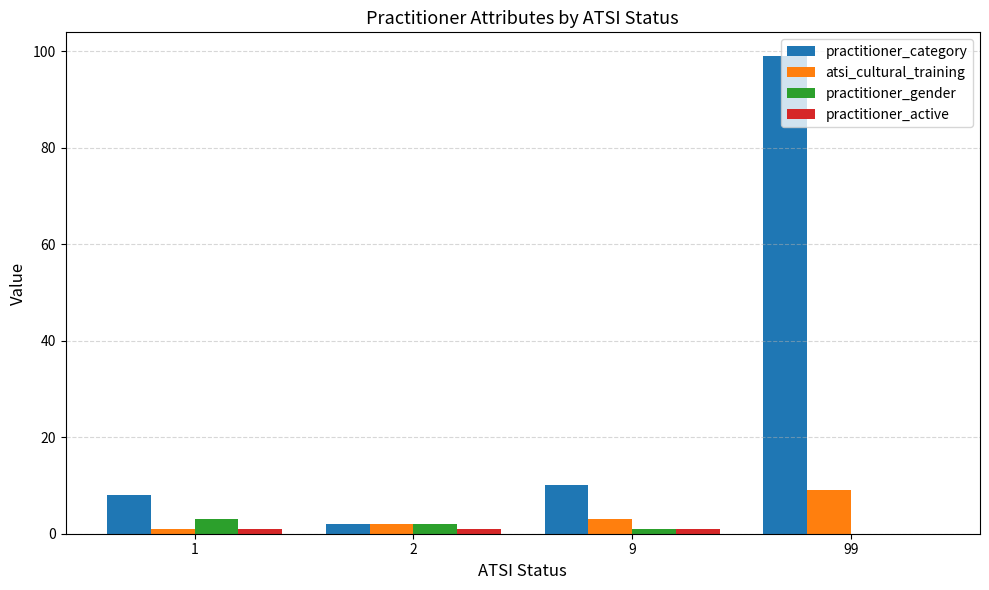

At which category is the sum across all series the highest?

99